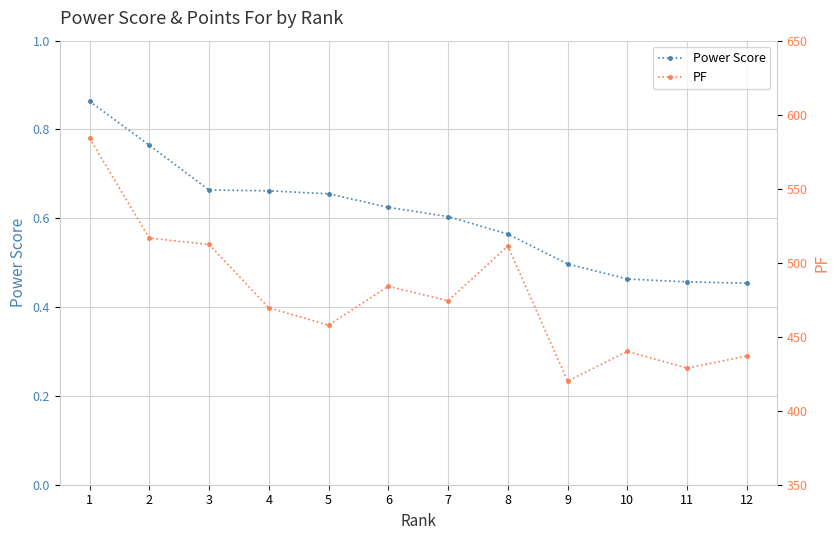

True or false: PF and Power Score intersect in this chart.

False